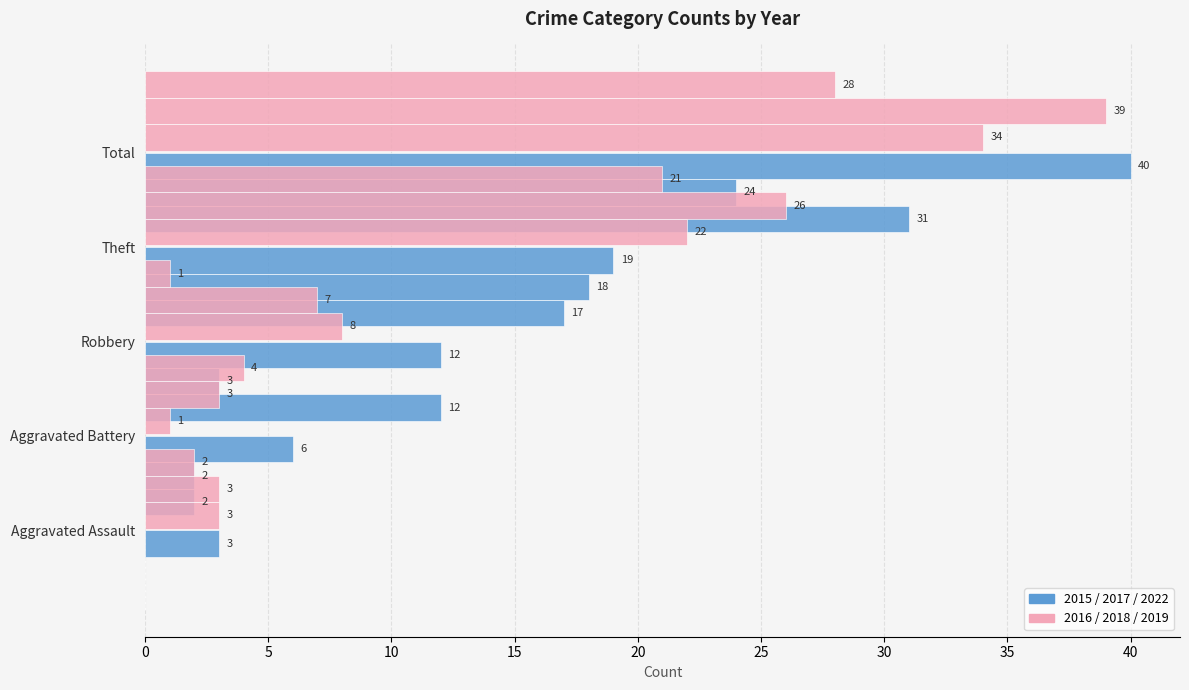

At which category is the sum across all series the highest?

Total